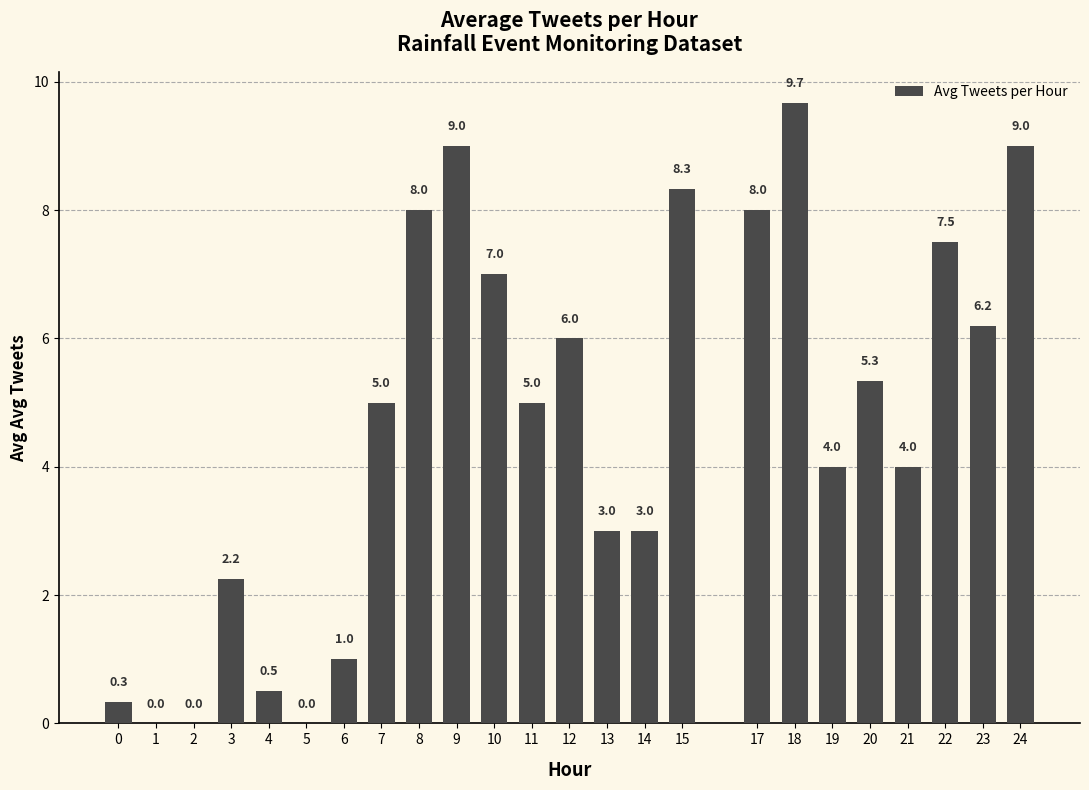

What is the difference between the values at 14 and 19?

1.0